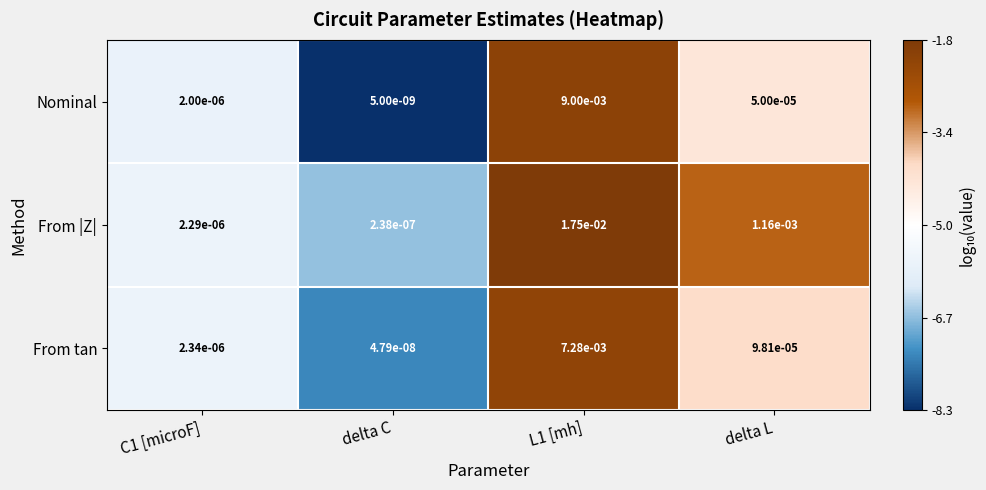

Where is From |Z| nearest to the value 0?

delta C